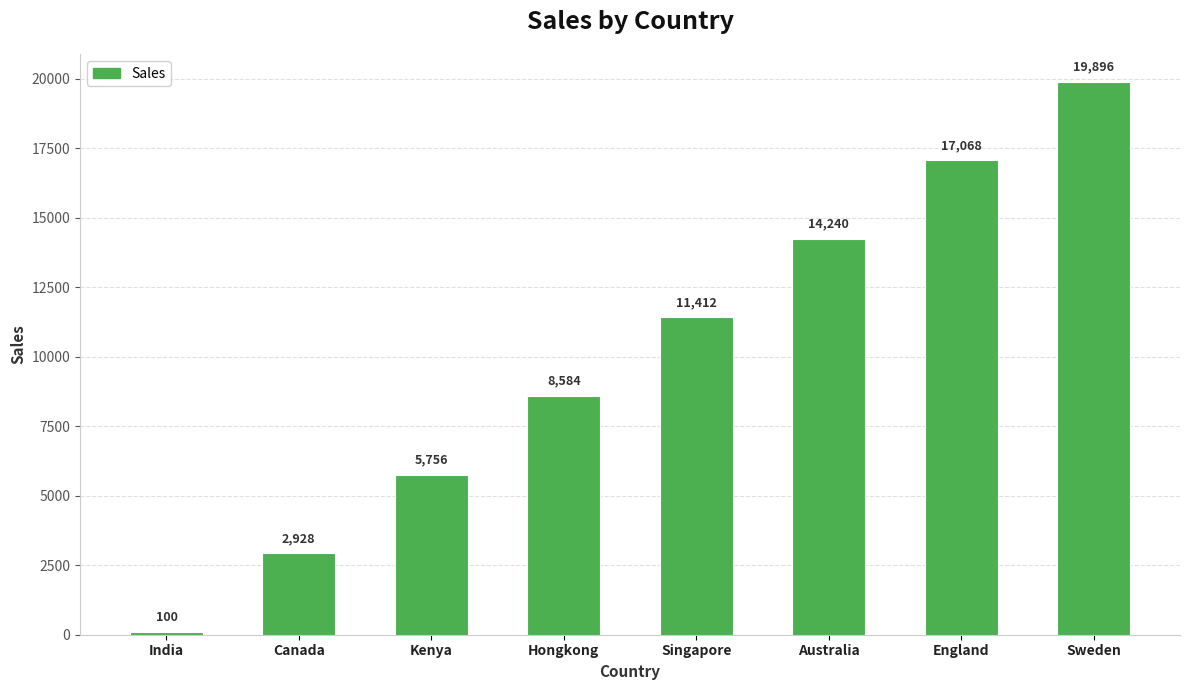

List the labels in order of value, smallest first.

India, Canada, Kenya, Hongkong, Singapore, Australia, England, Sweden